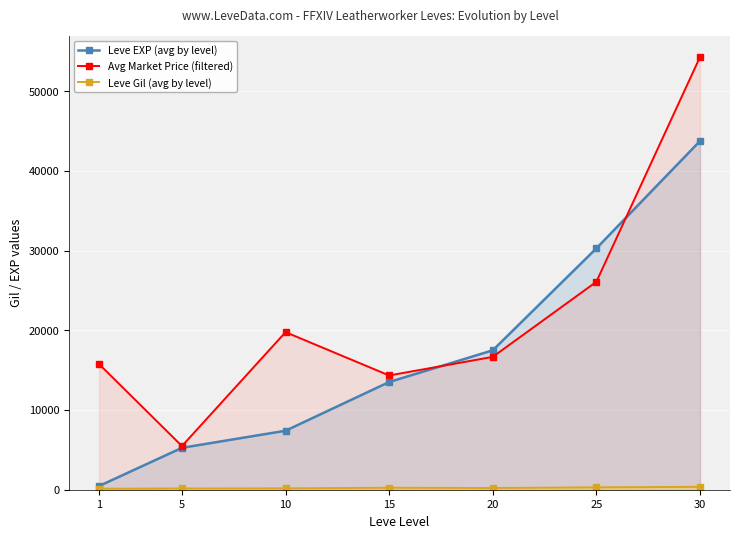

How many lines are shown in the chart?

3